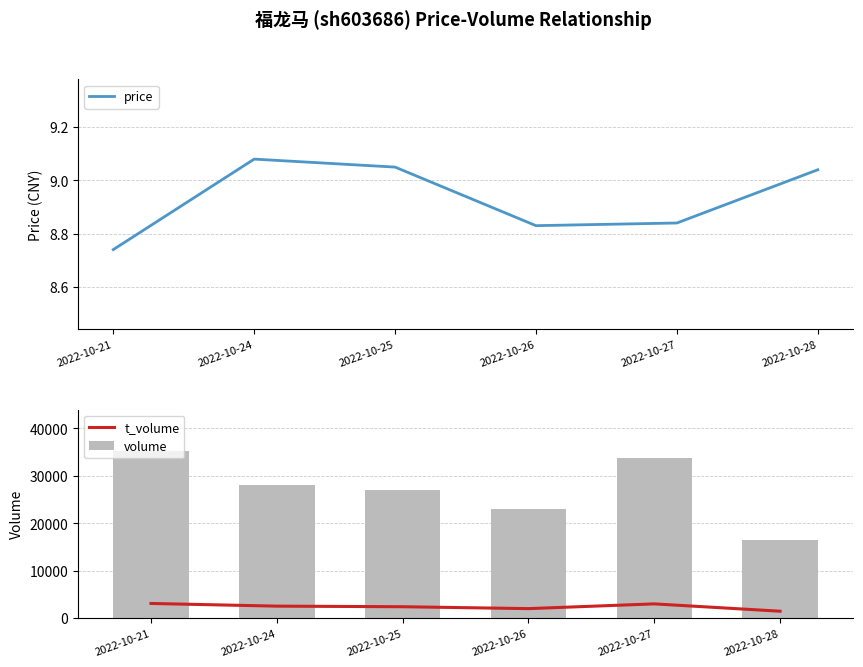

What is the minimum value for t_volume?

1484.0